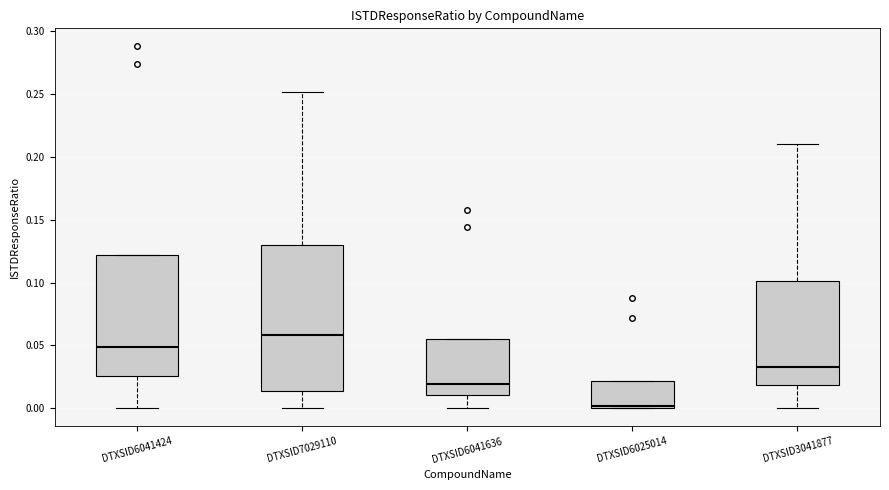

Which box's median line is the lowest?

DTXSID6025014